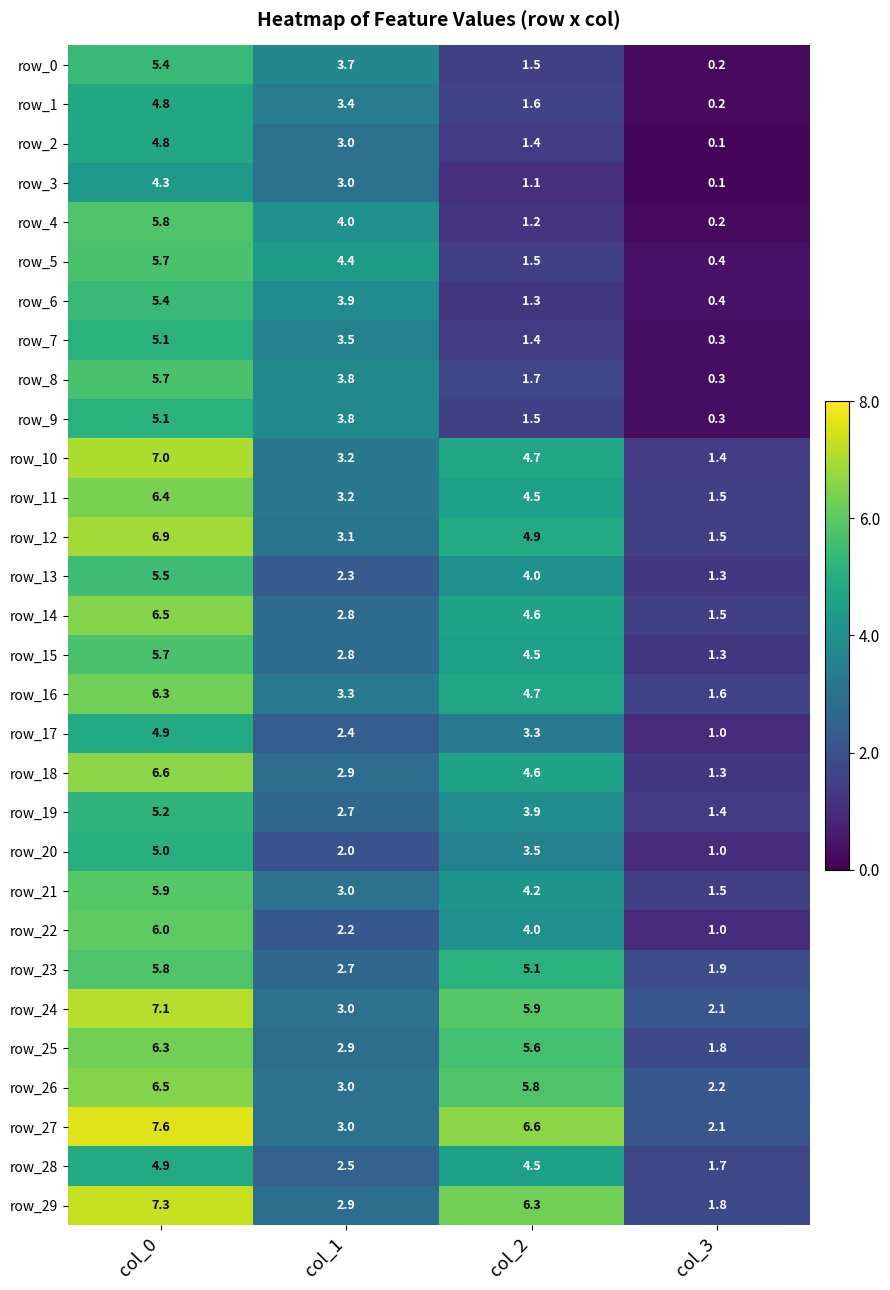

What is the difference between the row_1 values at col_1 and col_3?

3.2